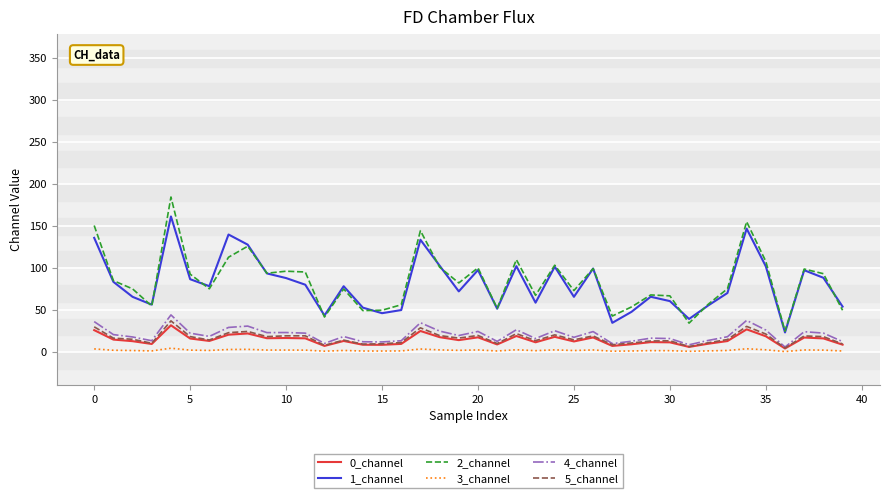

What is the maximum value for 1_channel?

161.6